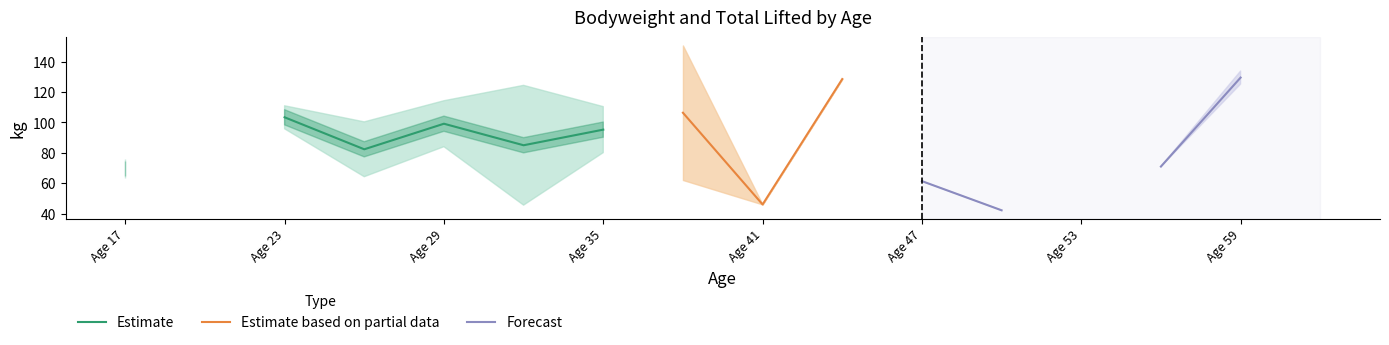

What is the maximum value for Estimate based on partial data?

128.5